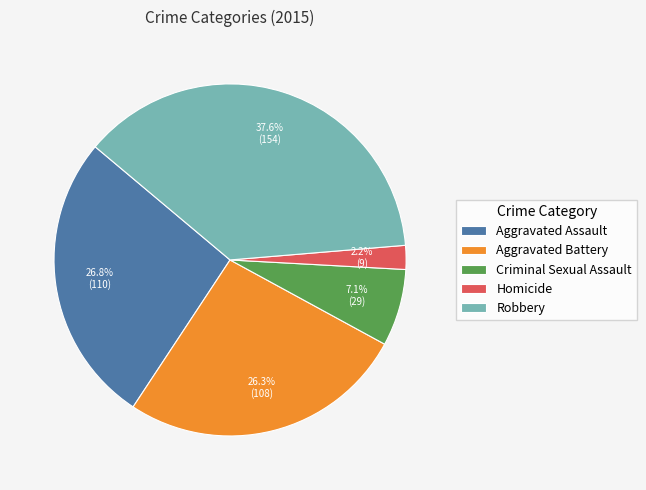

The Aggravated Battery slice represents 36% of the pie. True or false?

False